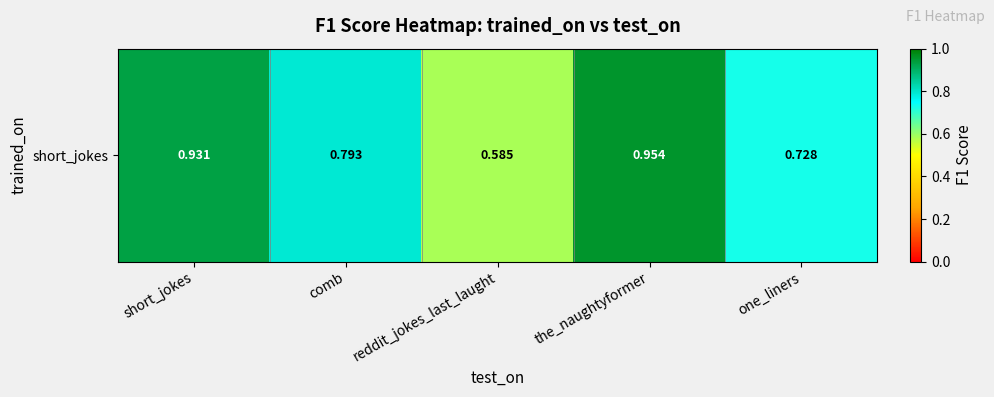

List the labels in order of value, largest first.

the_naughtyformer, short_jokes, comb, one_liners, reddit_jokes_last_laught